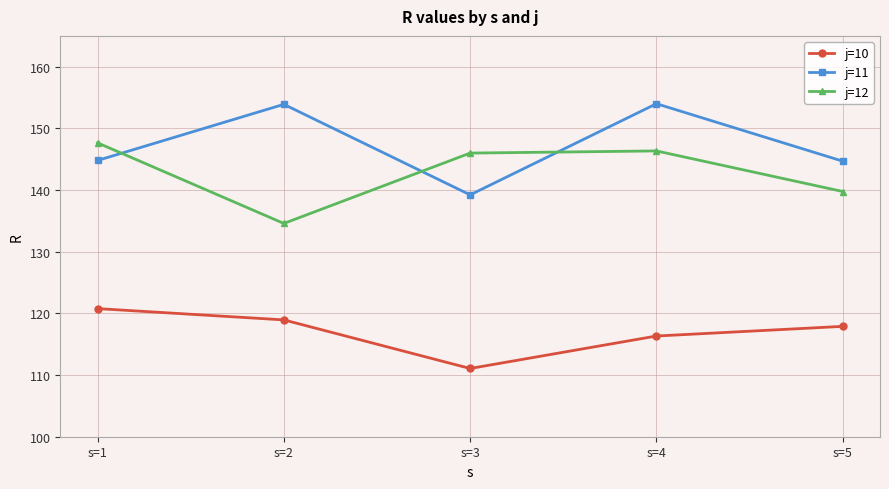

What is the maximum value for j=11?

154.0